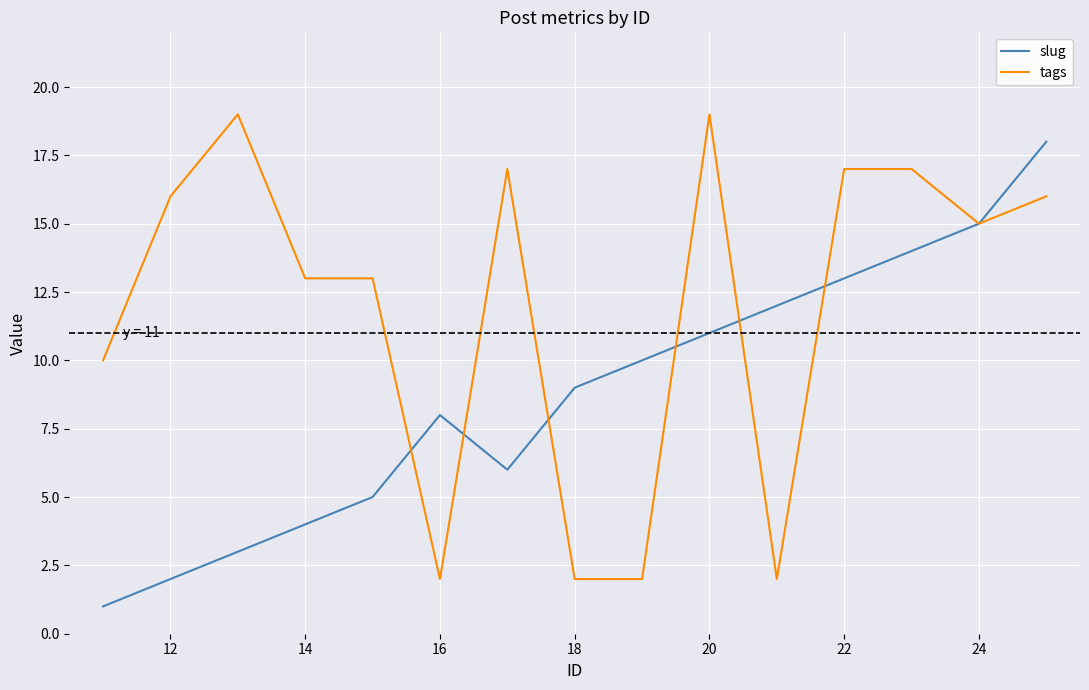

What is the lowest value of the tags series?

2